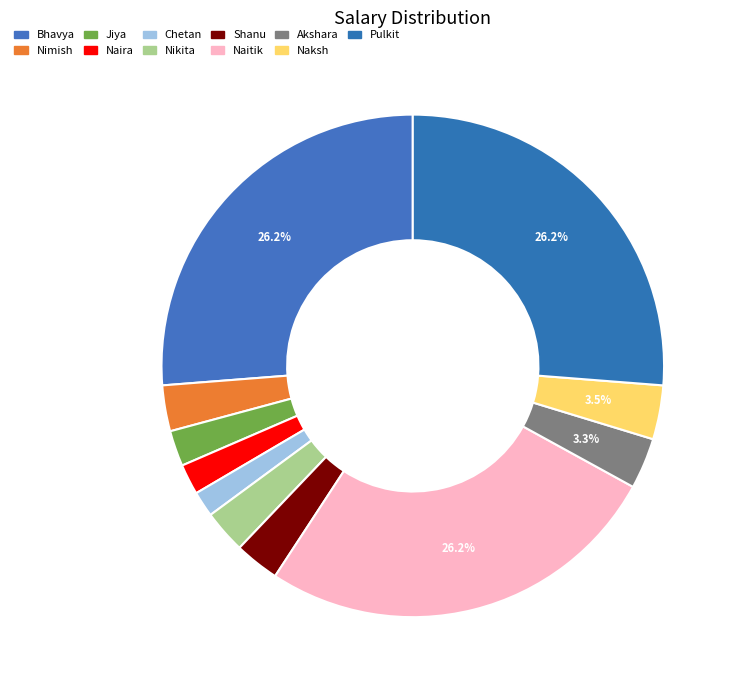

Count the number of slices in the pie.

11